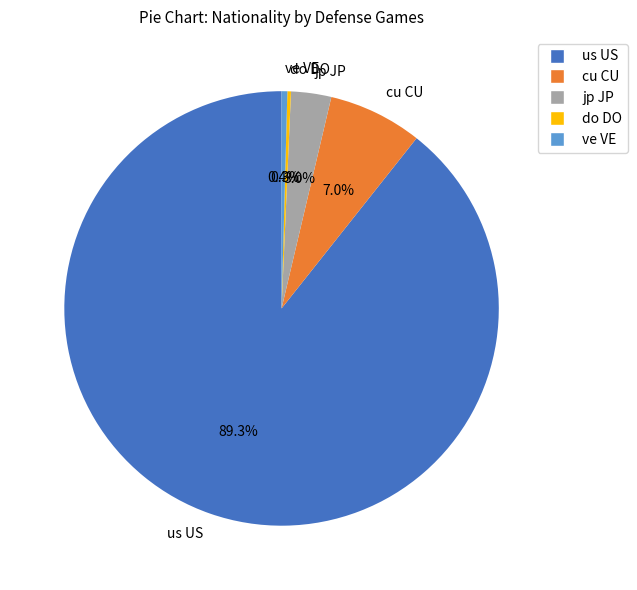

What is the largest slice in the pie chart?

us US